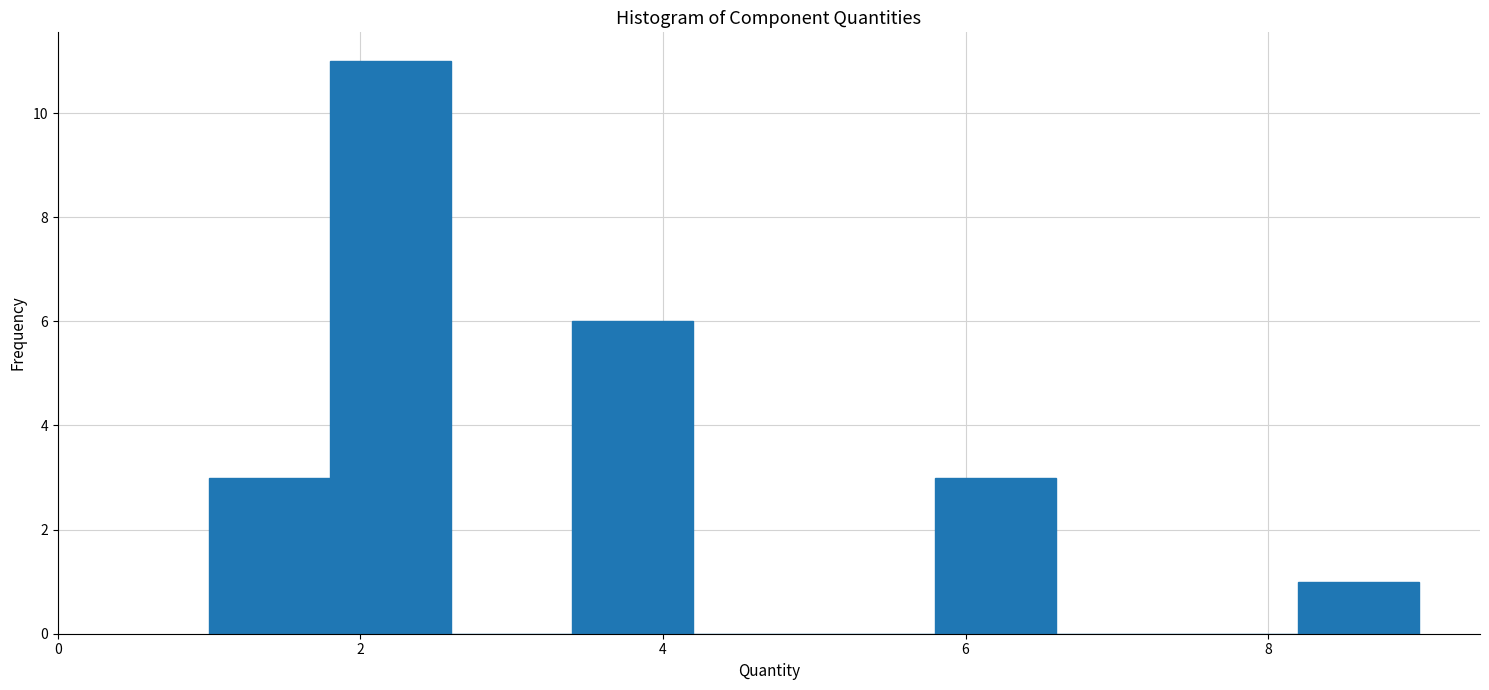

Reading left to right, transcribe this chart: for each bar, give the range it covers on the x-axis and its height. The values are not printed on the chart, so give them approximately, as read against the axis.

1.0 to 1.8: 3
1.8 to 2.6: 11
2.6 to 3.4: 0
3.4 to 4.2: 6
4.2 to 5.0: 0
5.0 to 5.8: 0
5.8 to 6.6: 3
6.6 to 7.4: 0
7.4 to 8.2: 0
8.2 to 9.0: 1